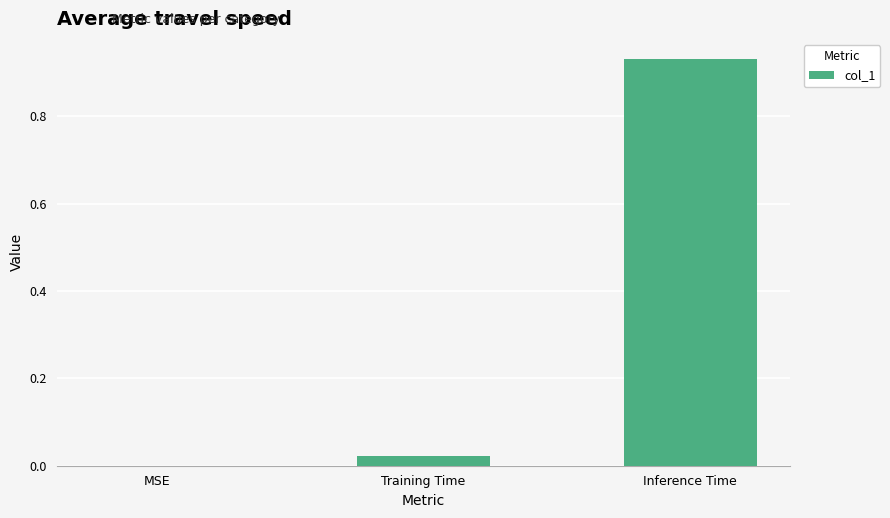

Is it true that the value at Training Time is 0.0?

True